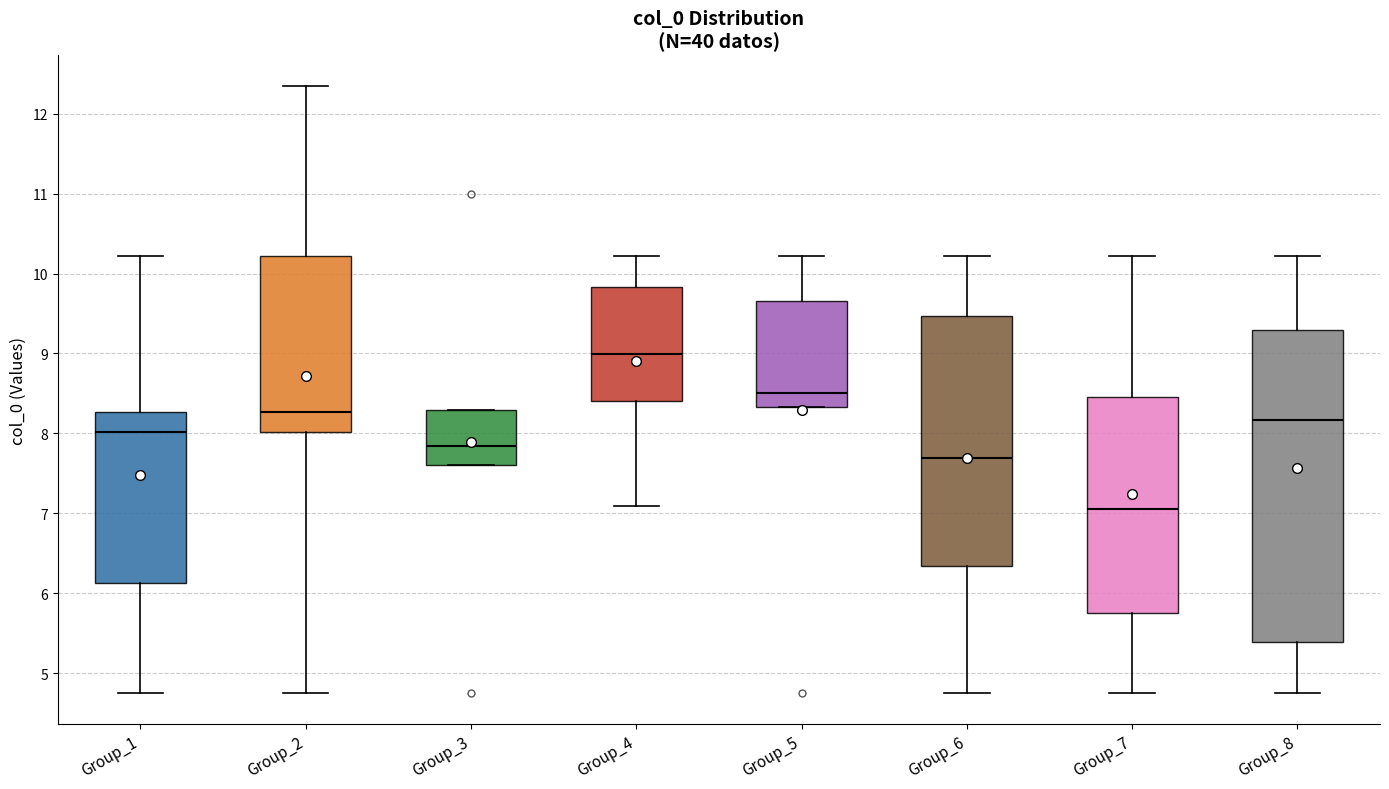

Reading left to right, transcribe this box plot: for each box, give where its median line is, the range the box spans, and where its two whiskers end, as read against the y-axis. The values are not printed on the chart, so give them approximately, as read against the axis.

Group_1: median 8.0, box 6.1 to 8.3, whiskers 4.7 to 10.2
Group_2: median 8.3, box 8.0 to 10.2, whiskers 4.7 to 12.4
Group_3: median 7.8, box 7.6 to 8.3, whiskers 7.6 to 8.3
Group_4: median 9.0, box 8.4 to 9.8, whiskers 7.1 to 10.2
Group_5: median 8.5, box 8.3 to 9.7, whiskers 8.3 to 10.2
Group_6: median 7.7, box 6.3 to 9.5, whiskers 4.7 to 10.2
Group_7: median 7.1, box 5.7 to 8.5, whiskers 4.7 to 10.2
Group_8: median 8.2, box 5.4 to 9.3, whiskers 4.7 to 10.2